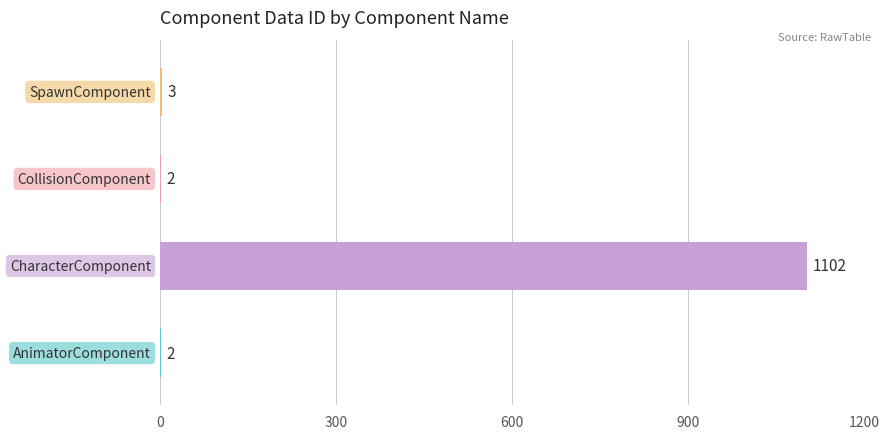

How many data points does each series have?

4